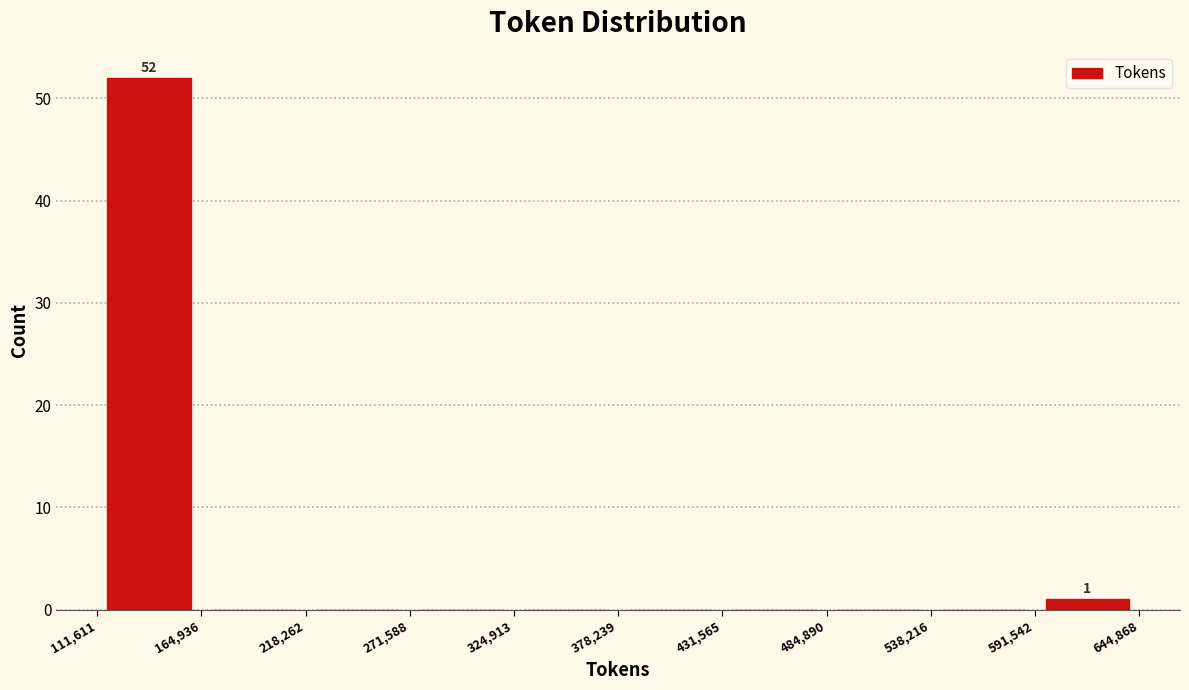

Which range on the x-axis has the tallest bar?

111,611 to 164,936